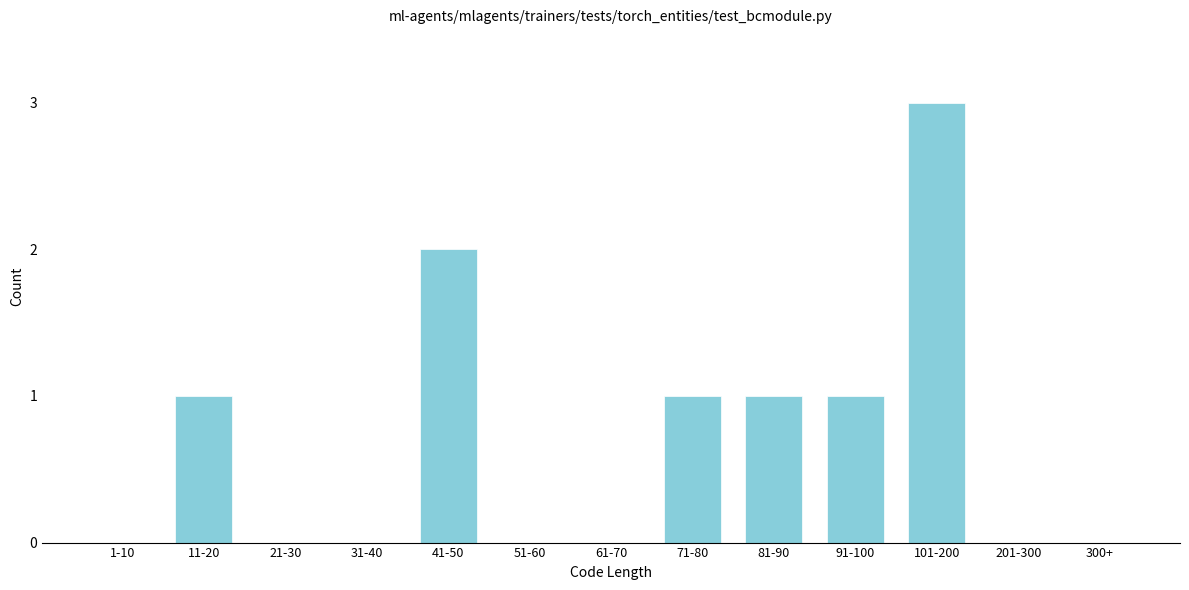

Reading left to right, list all the values displayed in this chart.

1-10=0	11-20=1	21-30=0	31-40=0	41-50=2	51-60=0	61-70=0	71-80=1	81-90=1	91-100=1	101-200=3	201-300=0	300+=0